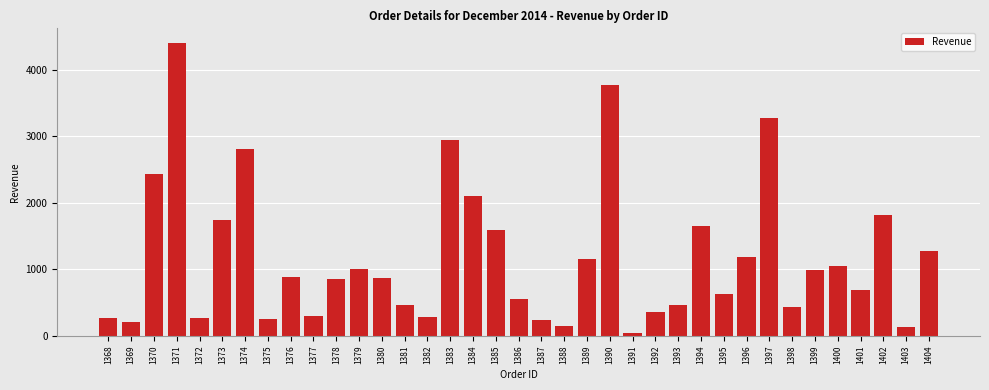

What is the average value?

1176.9